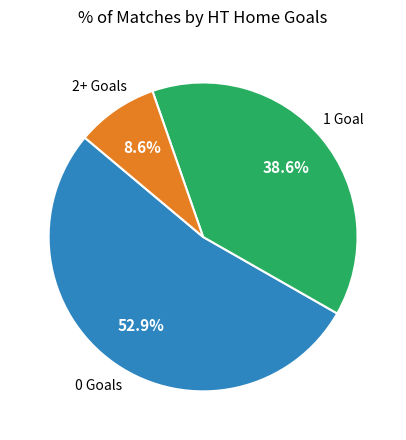

Is there a majority slice in this chart?

Yes